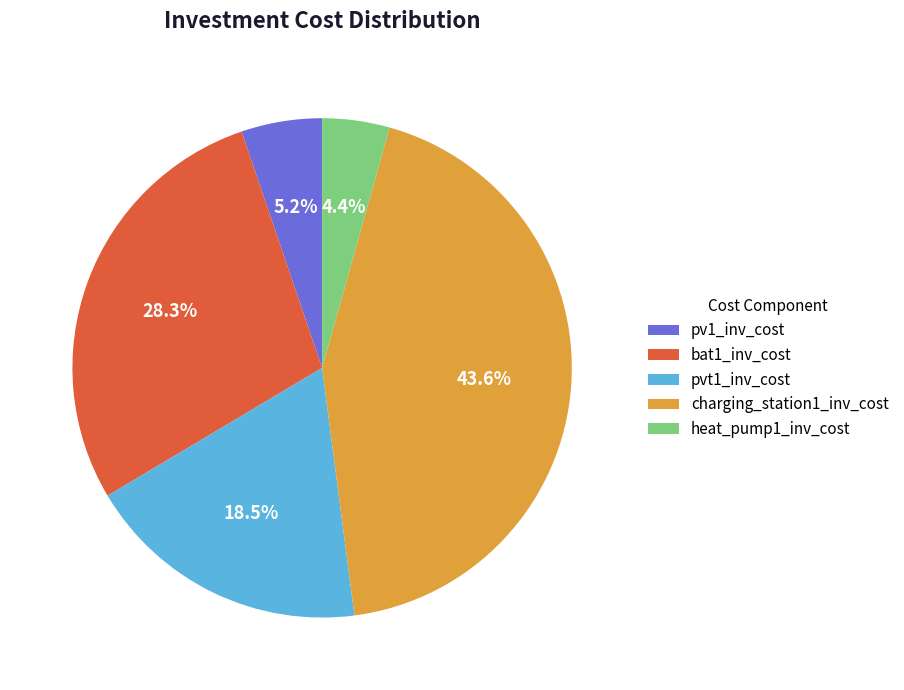

Between pv1_inv_cost and pvt1_inv_cost, which is larger?

pvt1_inv_cost